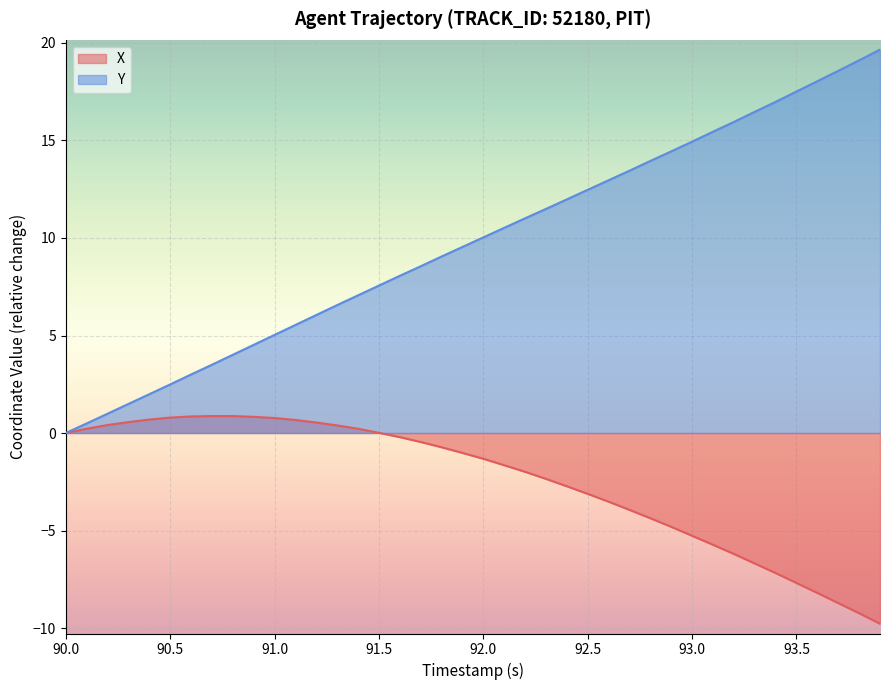

What is the lowest value of the X series?

-9.8